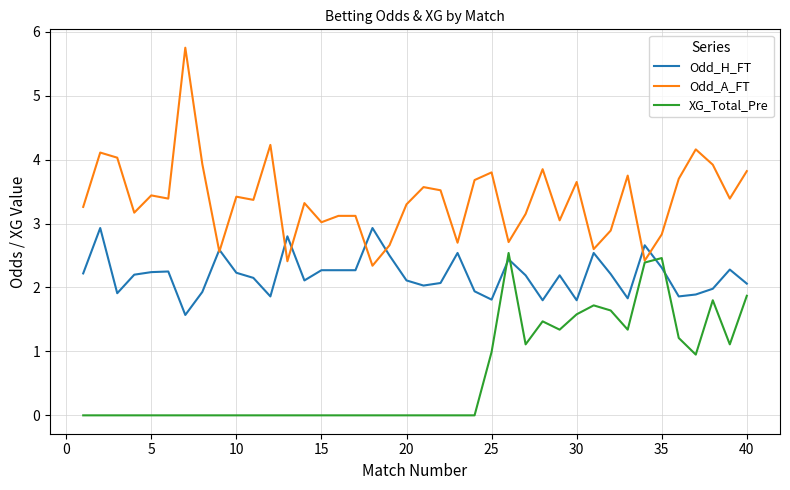

Rank the series by their average value, from highest to lowest.

Odd_A_FT, Odd_H_FT, XG_Total_Pre